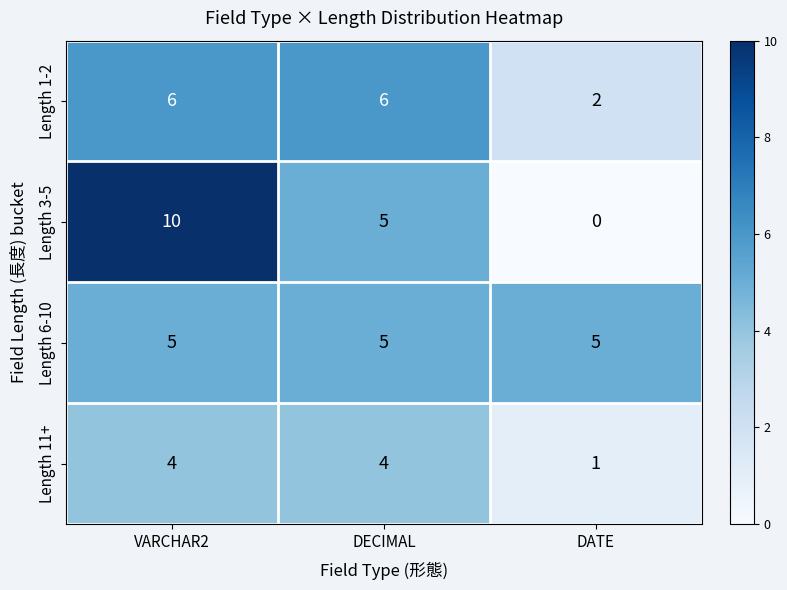

How many categories are shown in the chart?

3